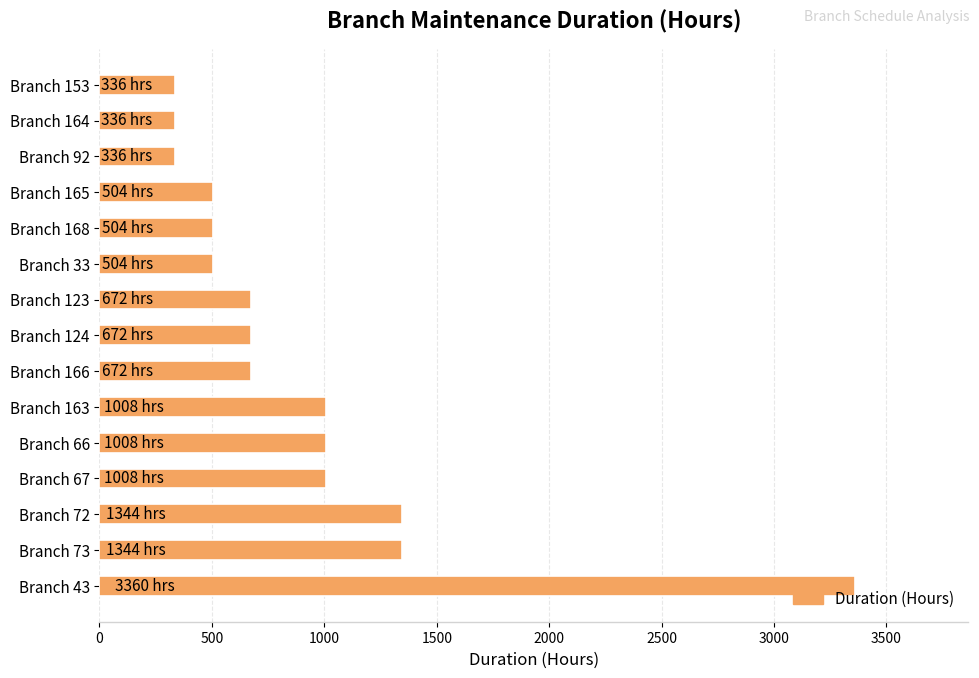

Which has a higher value, Branch 73 or Branch 67?

Branch 73